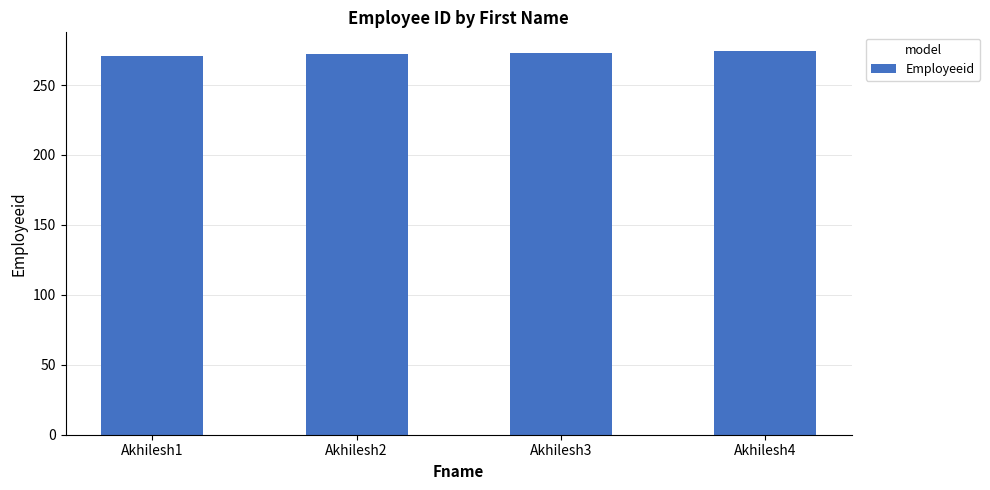

What is the sum of all values?

1090